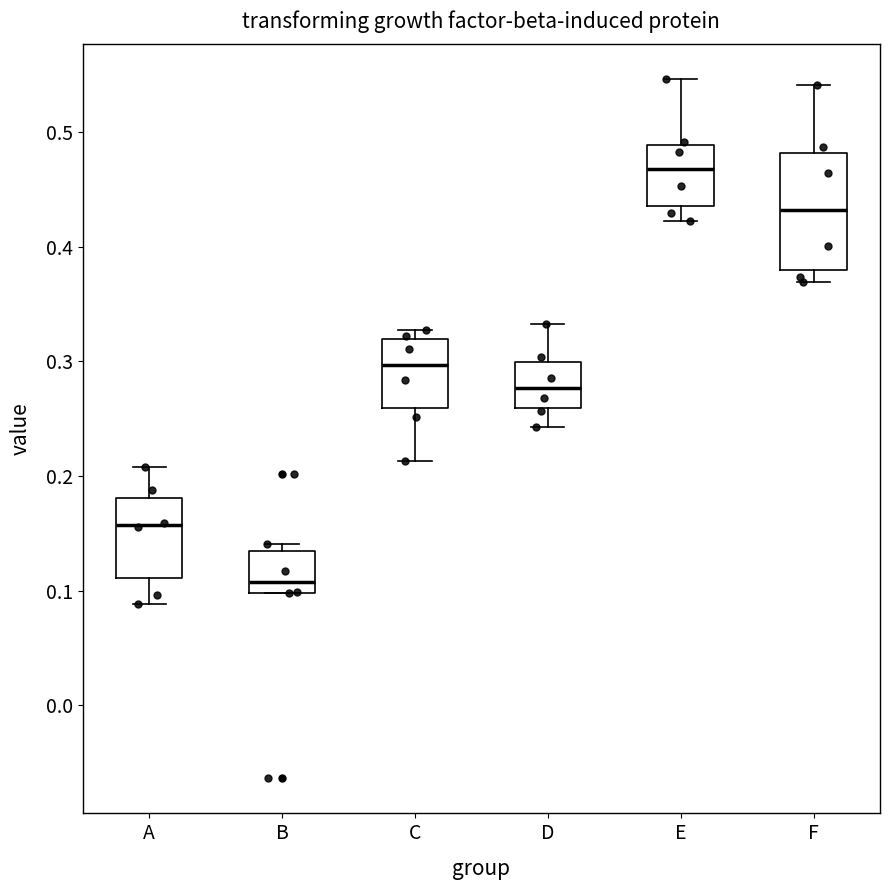

Where is the lower edge of the box for D on the y-axis? The values are not printed on the chart, so give them approximately, as read against the axis.

0.26